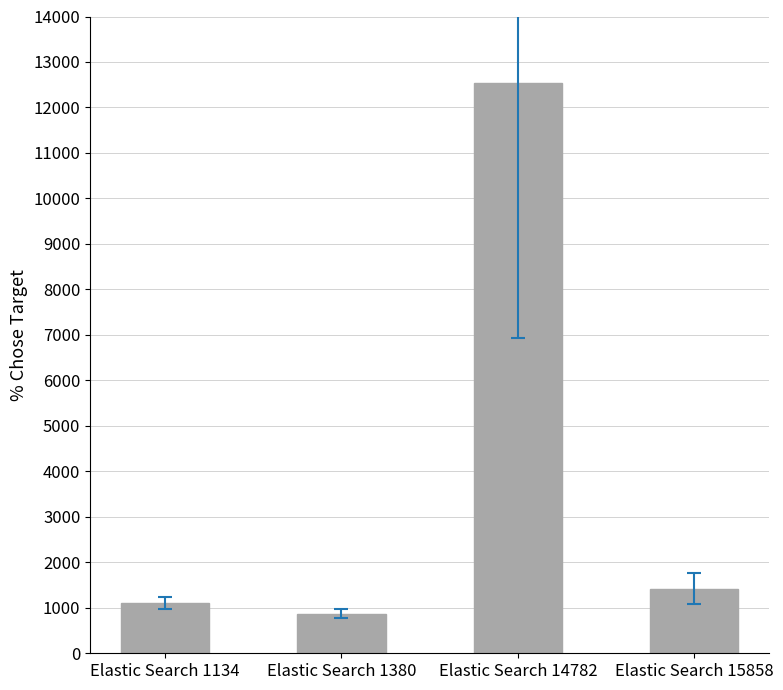

Reading right to left, extract all data points from this chart.

Elastic Search 15858=1420	Elastic Search 14782=12527	Elastic Search 1380=873	Elastic Search 1134=1104